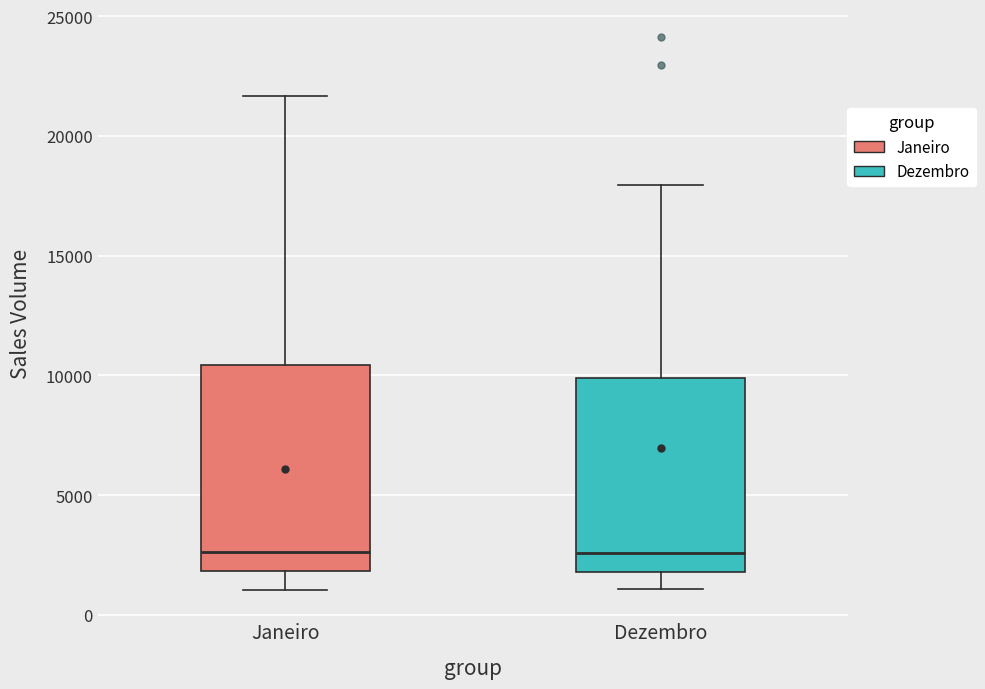

Reading left to right, transcribe this box plot: for each box, give where its median line is, the range the box spans, and where its two whiskers end, as read against the y-axis. The values are not printed on the chart, so give them approximately, as read against the axis.

Janeiro: median 2500, box 2000 to 10500, whiskers 1000 to 21500
Dezembro: median 2500, box 2000 to 10000, whiskers 1000 to 18000